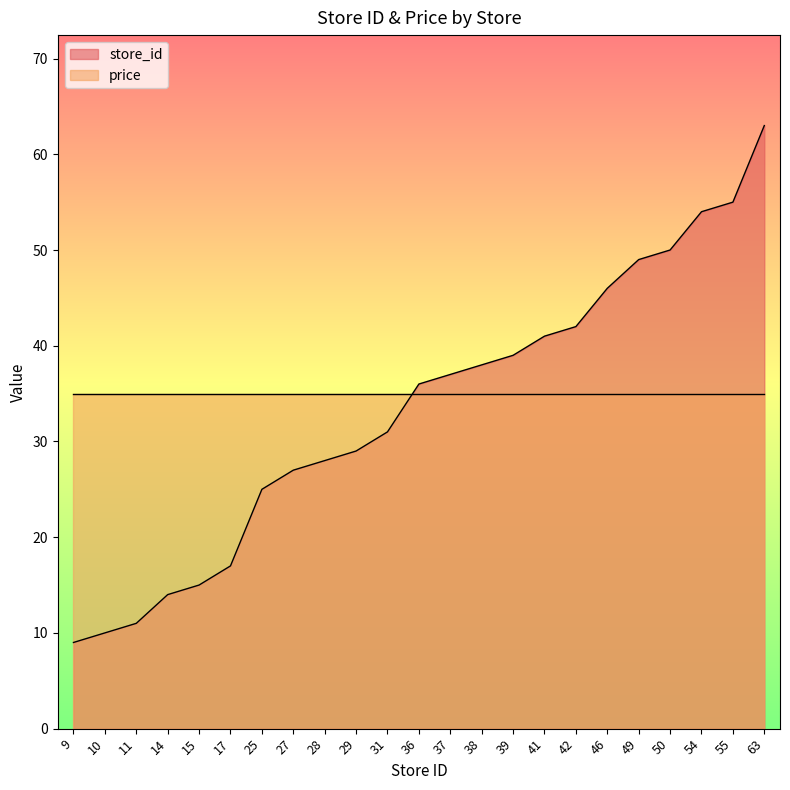

List the labels in order of value, smallest first.

9, 10, 11, 14, 15, 17, 25, 27, 28, 29, 31, 36, 37, 38, 39, 41, 42, 46, 49, 50, 54, 55, 63